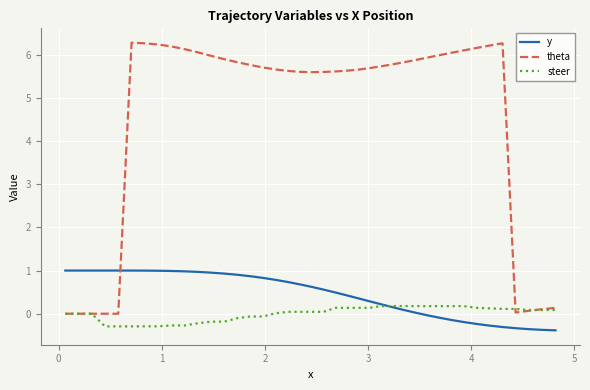

How many distinct data groups are displayed?

3